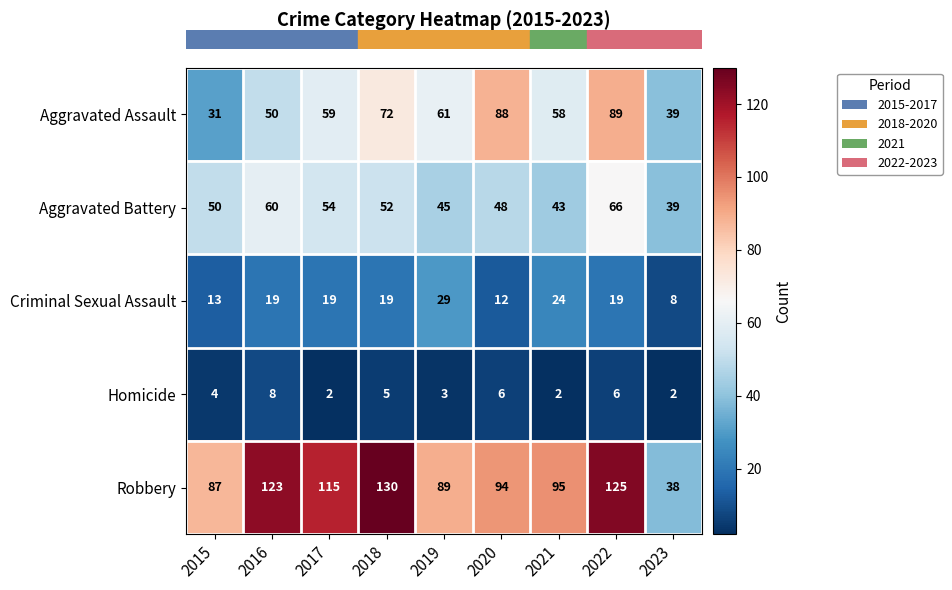

Between 2015 and 2018, which series saw the biggest shift?

Robbery